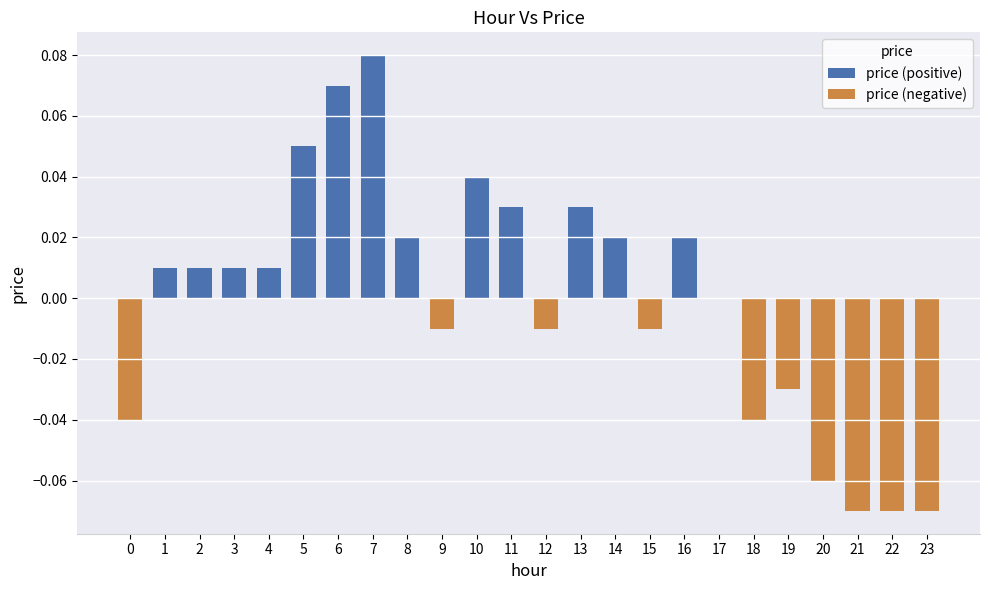

At which category is the sum across all series the highest?

7